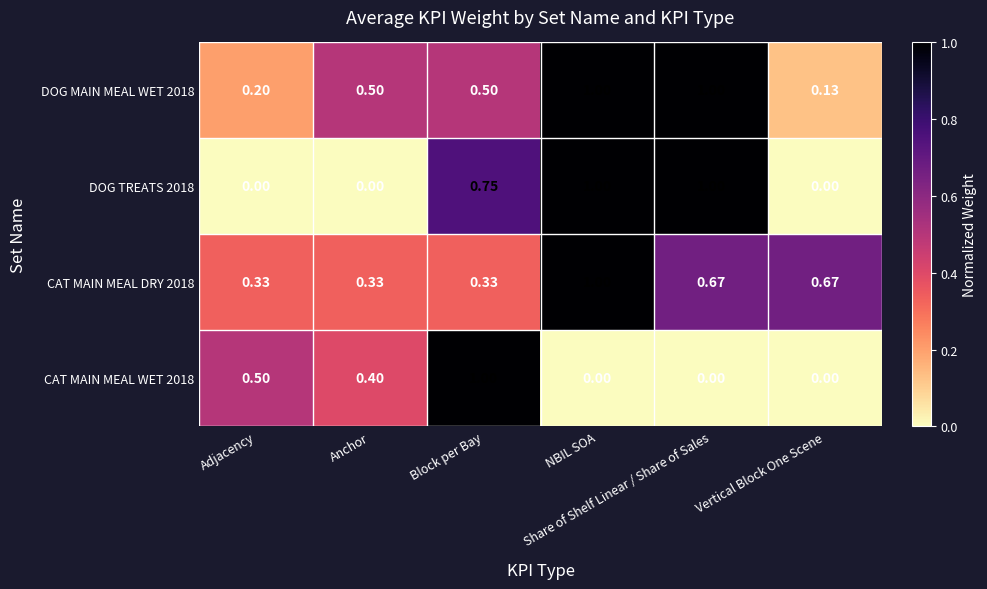

Between Adjacency and Anchor, which series saw the biggest shift?

DOG MAIN MEAL WET 2018